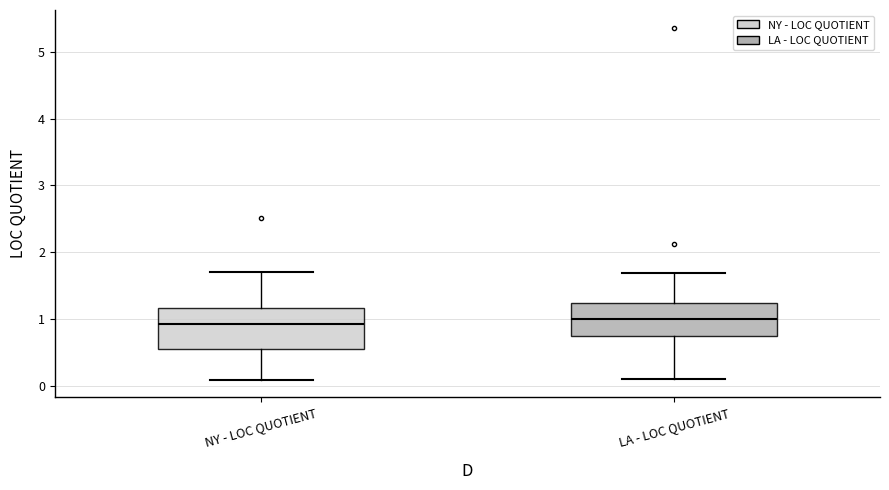

Reading left to right, transcribe this box plot: for each box, give where its median line is, the range the box spans, and where its two whiskers end, as read against the y-axis. The values are not printed on the chart, so give them approximately, as read against the axis.

NY - LOC QUOTIENT: median 0.9, box 0.6 to 1.2, whiskers 0.1 to 1.7
LA - LOC QUOTIENT: median 1.0, box 0.8 to 1.2, whiskers 0.1 to 1.7